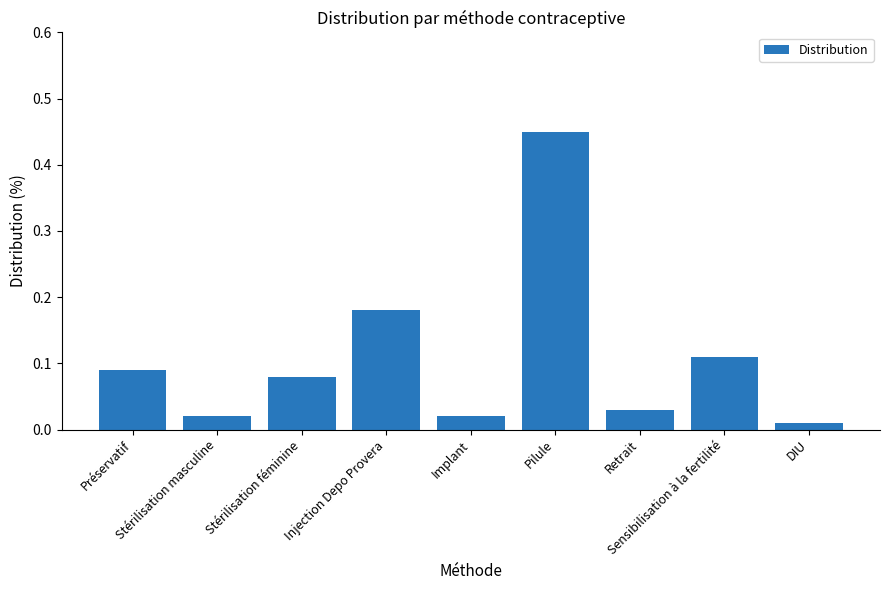

What is the label of the 4th bar from the right?

Pilule